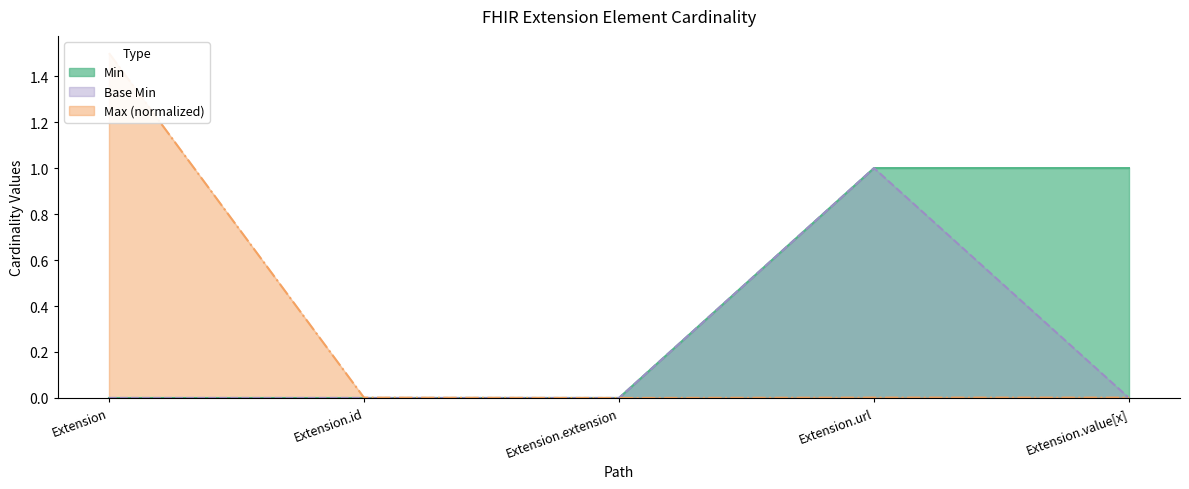

Does the chart have visible grid lines?

No